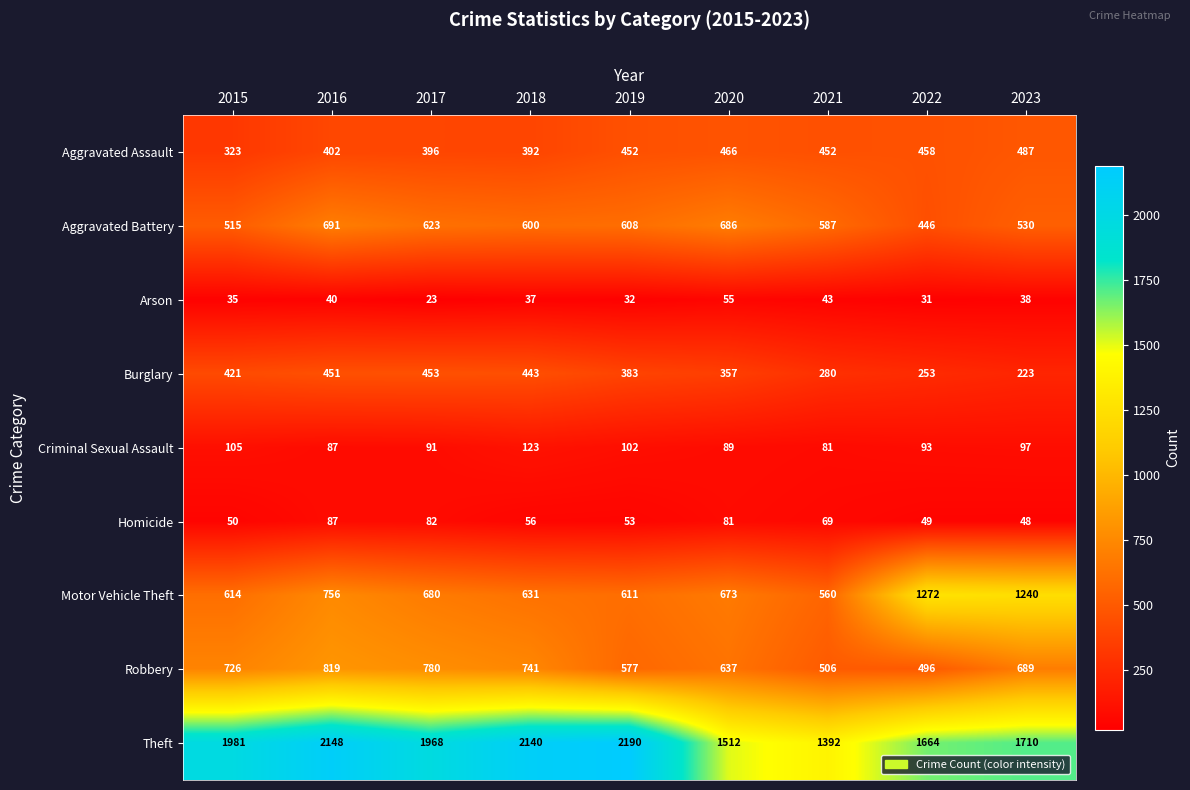

Is it true that Aggravated Battery equals 279 at 2016?

False